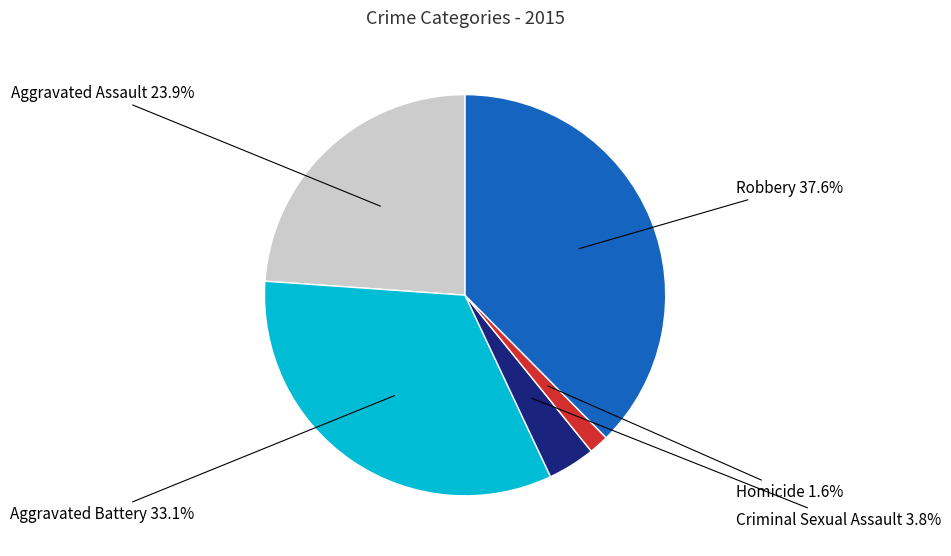

How many segments does this pie chart have?

5